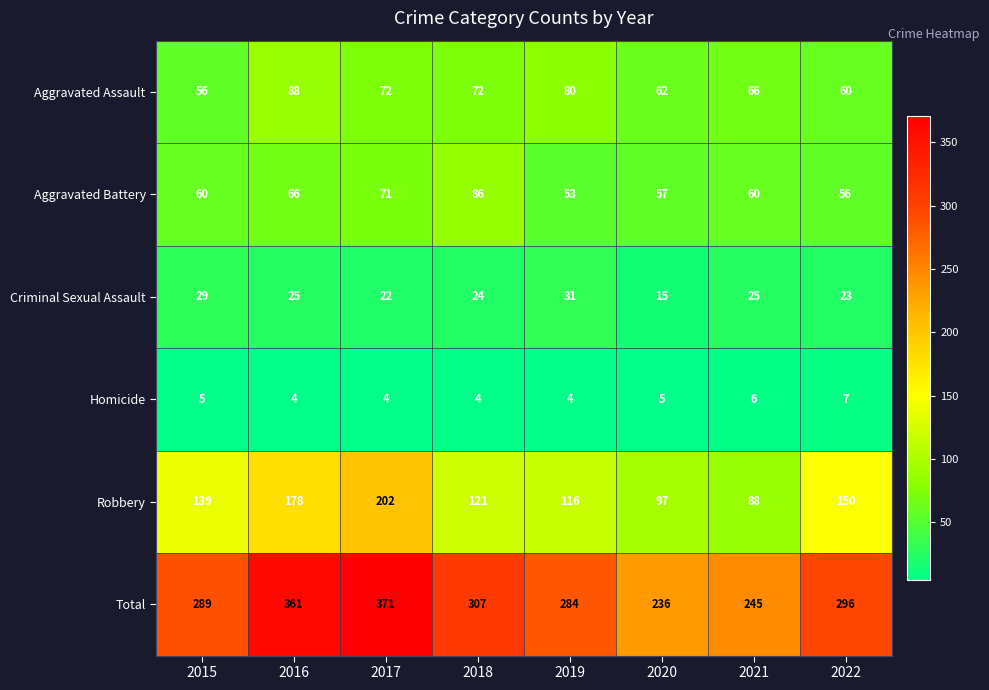

How many values in the Criminal Sexual Assault series are below 25?

4